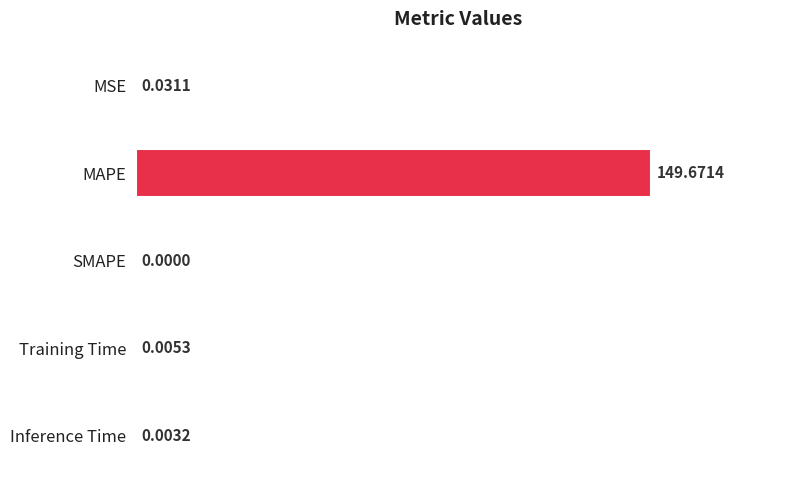

Are the bars horizontal?

Yes